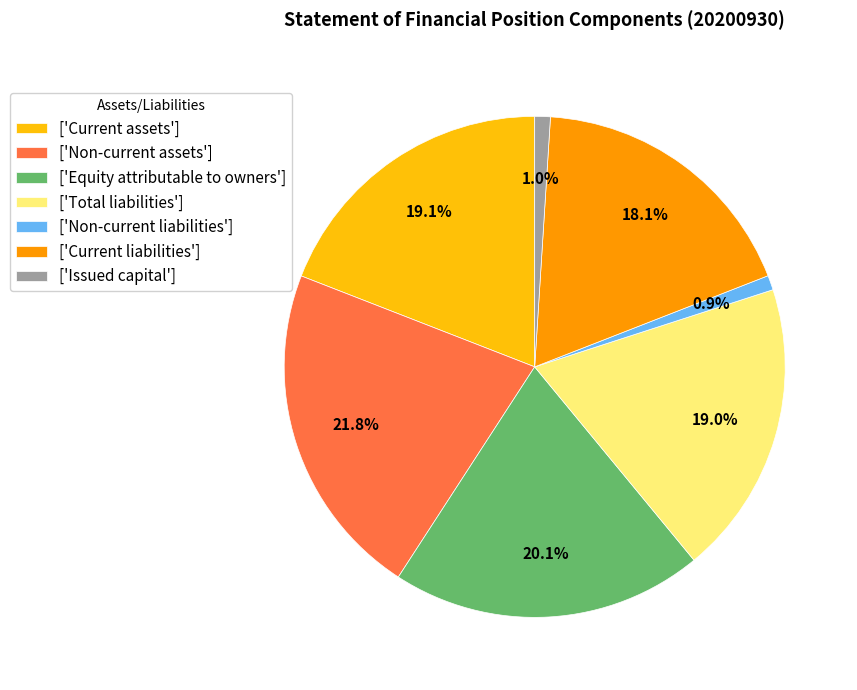

Count the number of slices in the pie.

7